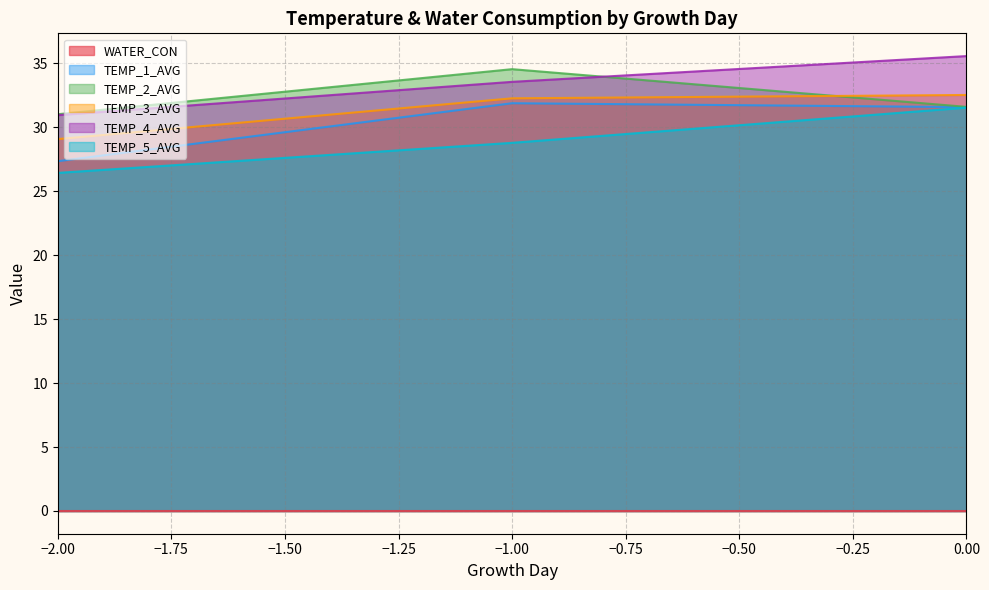

The TEMP_1_AVG series shows 8.3 at −2.00. True or false?

False